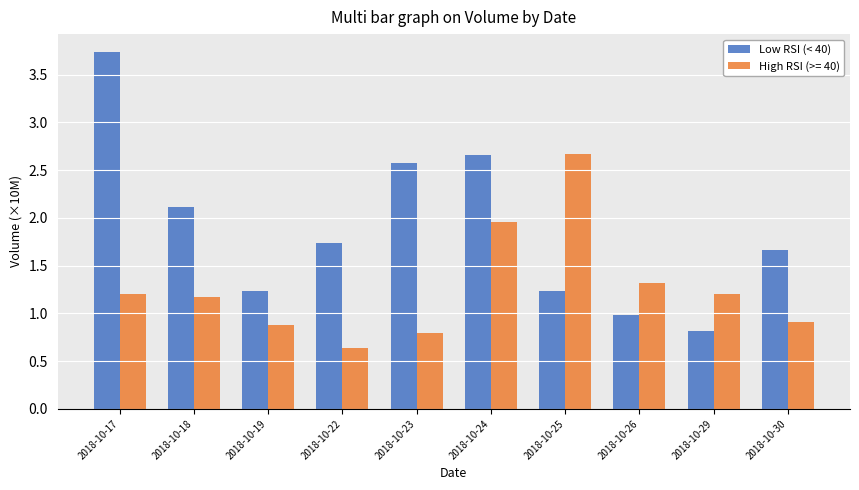

List the series in order of their overall mean, lowest first.

High RSI (>= 40), Low RSI (< 40)